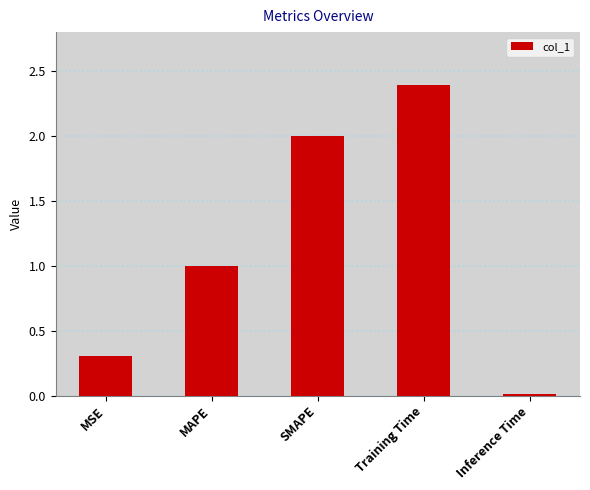

What value does the data have at MSE?

0.3